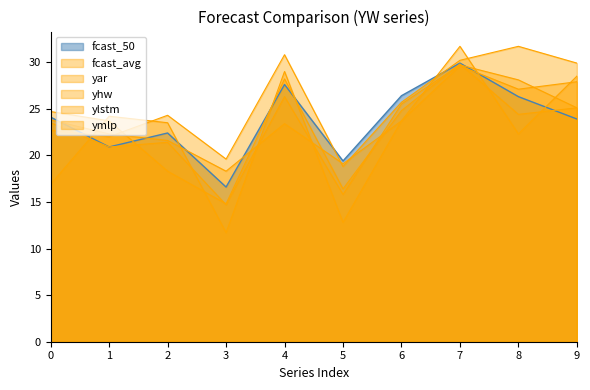

Which has a higher value, 5 or 3?

5